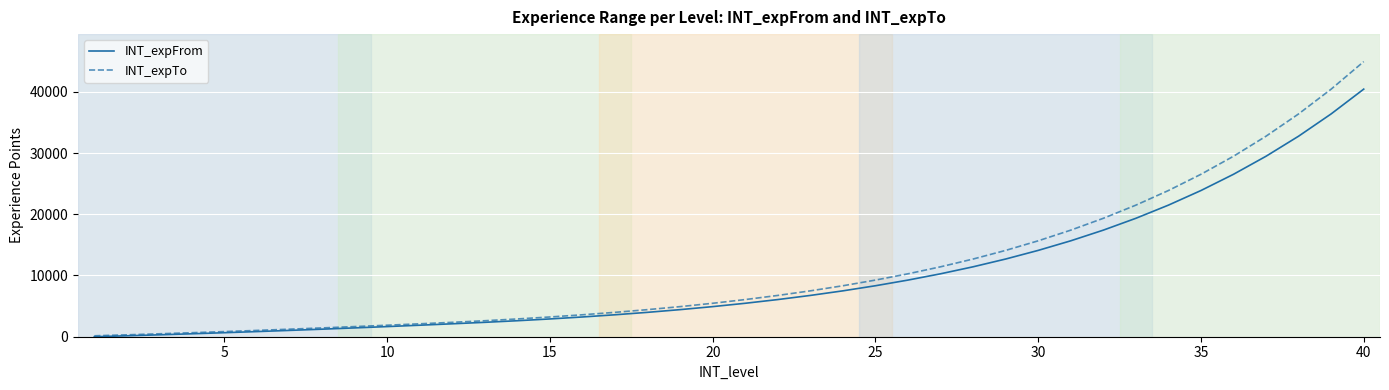

Does the chart have visible grid lines?

Yes